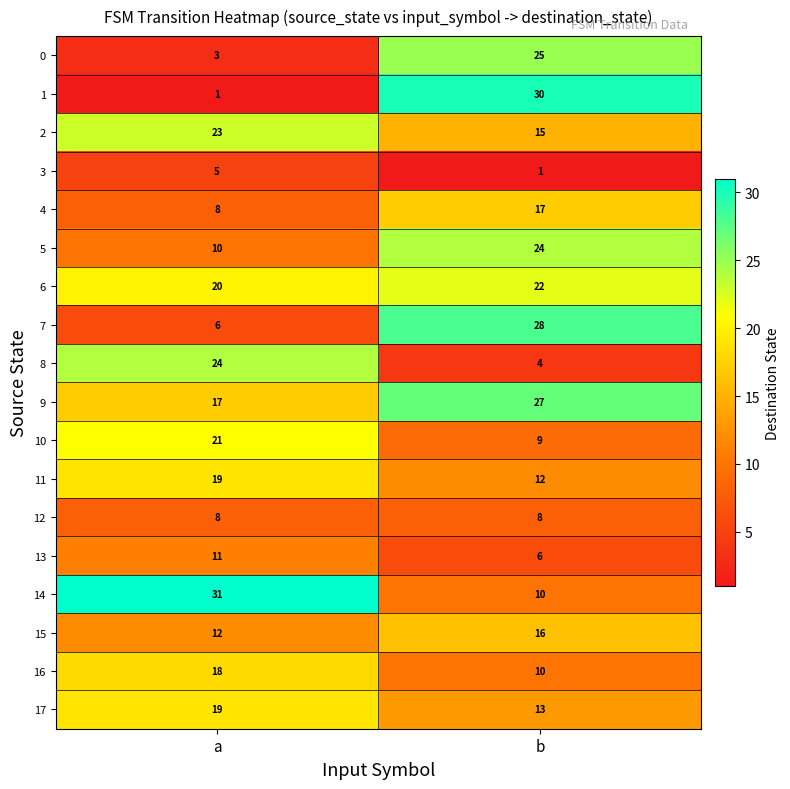

True or false: 8 has a value of 35 at a.

False